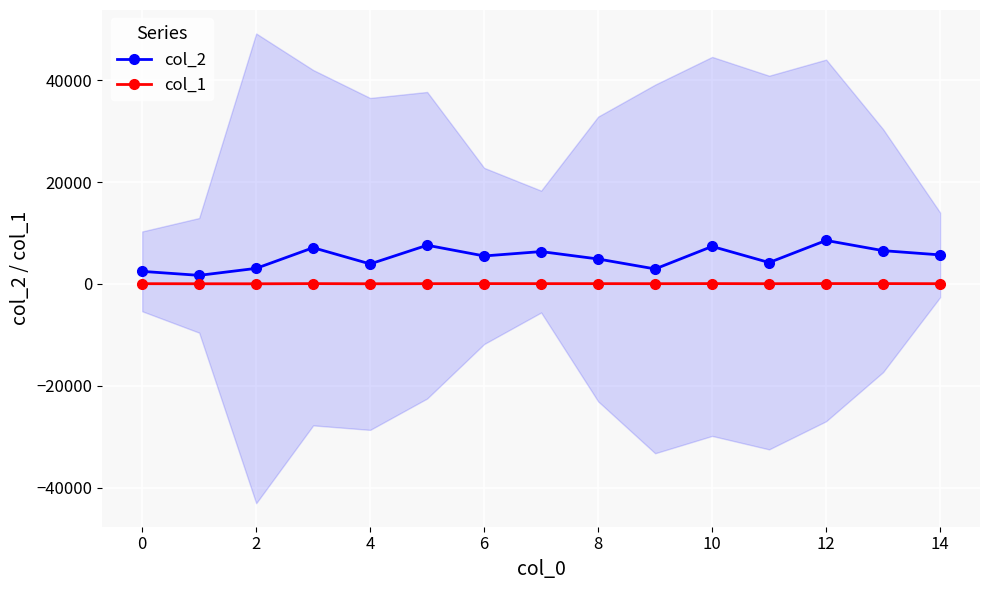

What is the total value across all series at 14?

4947